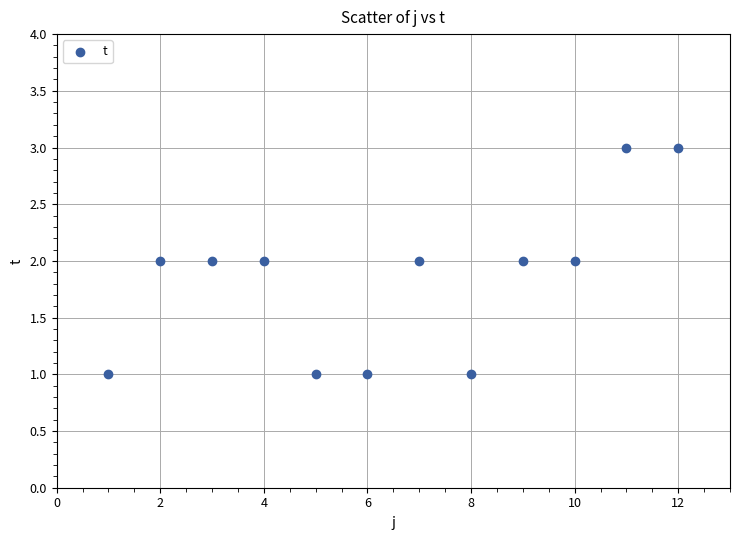

What is the range of X values (max minus min)?

11